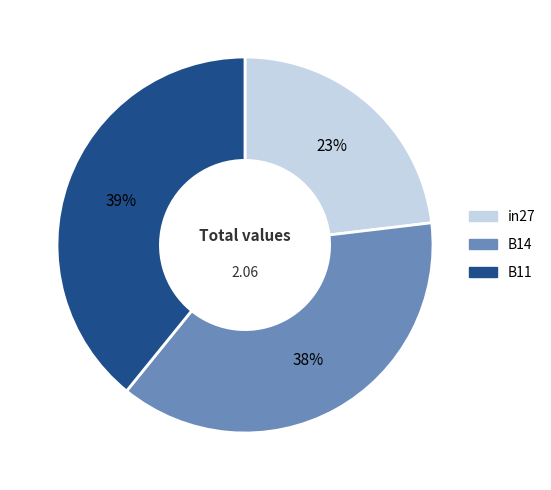

Combined, do B11 and in27 account for over 50%?

Yes